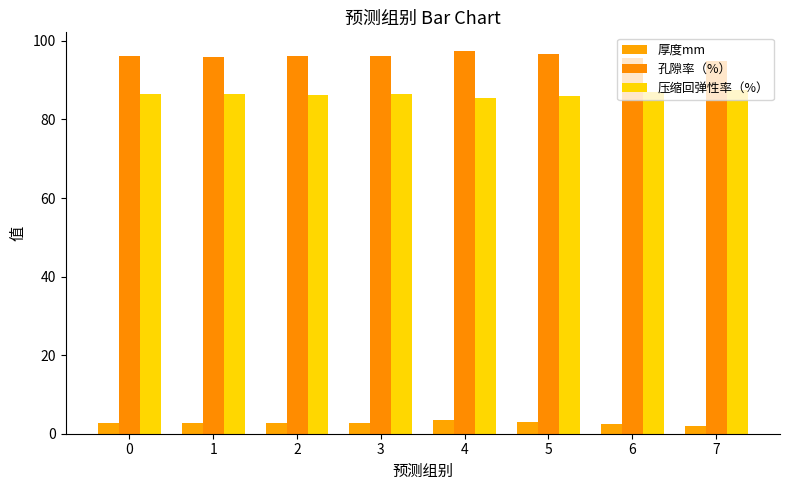

Where is 压缩回弹性率（%） nearest to the value 86?

5